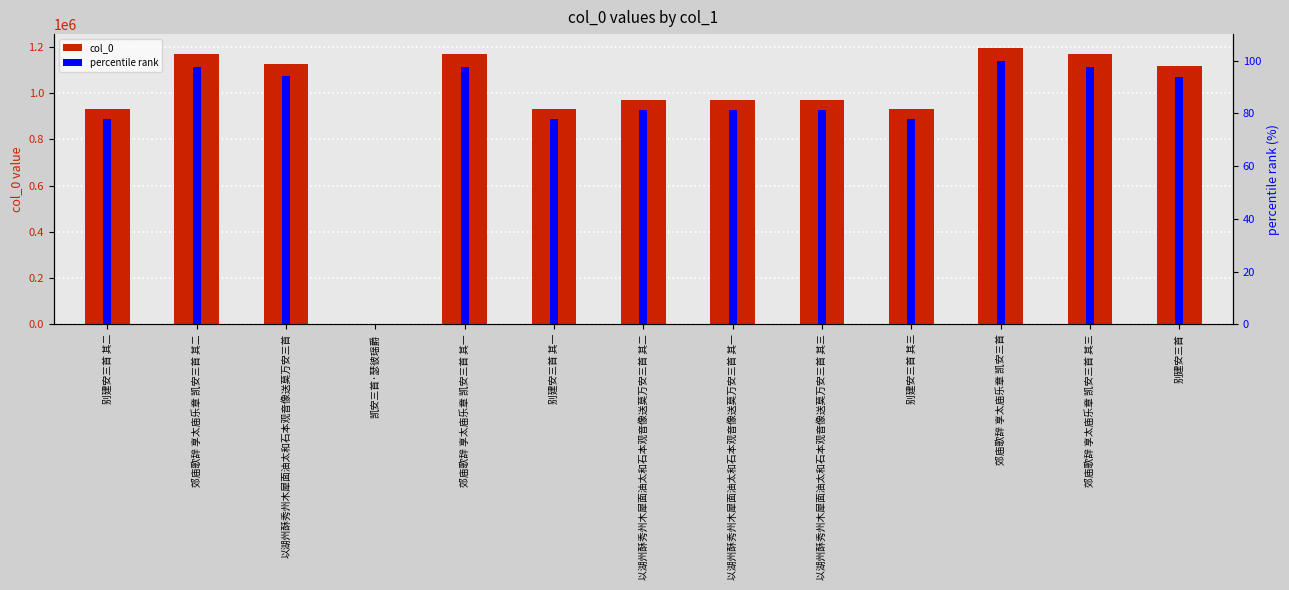

Read the col_0 value at 别建安三首.

1118248.0